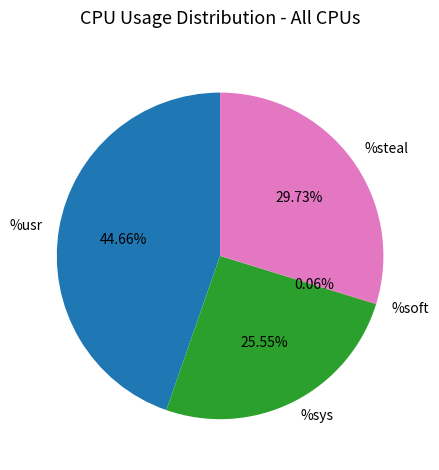

Is there any slice that represents more than half of the pie?

No